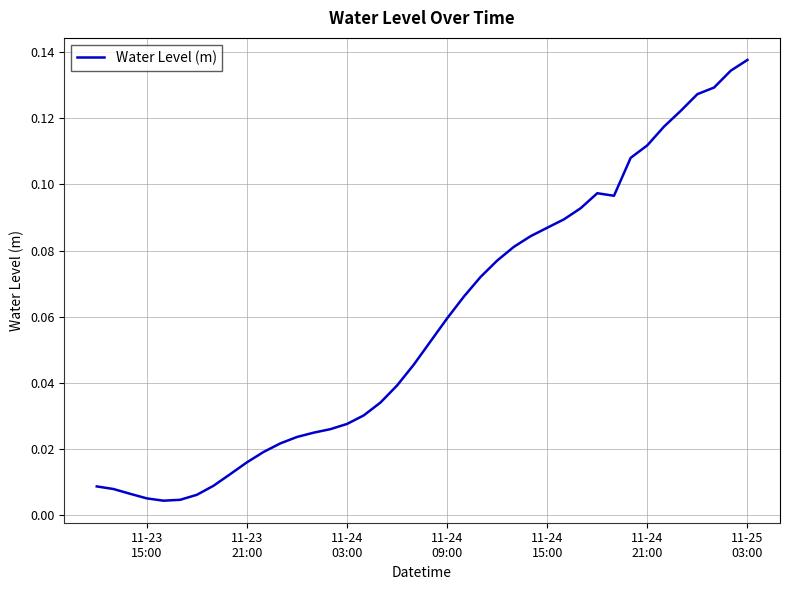

Reading left to right, list all the values displayed in this chart.

0.0	0.0	0.0	0.0	0.0	0.0	0.0	0.0	0.0	0.0	0.0	0.0	0.0	0.0	0.0	0.0	0.0	0.0	0.0	0.0	0.1	0.1	0.1	0.1	0.1	0.1	0.1	0.1	0.1	0.1	0.1	0.1	0.1	0.1	0.1	0.1	0.1	0.1	0.1	0.1